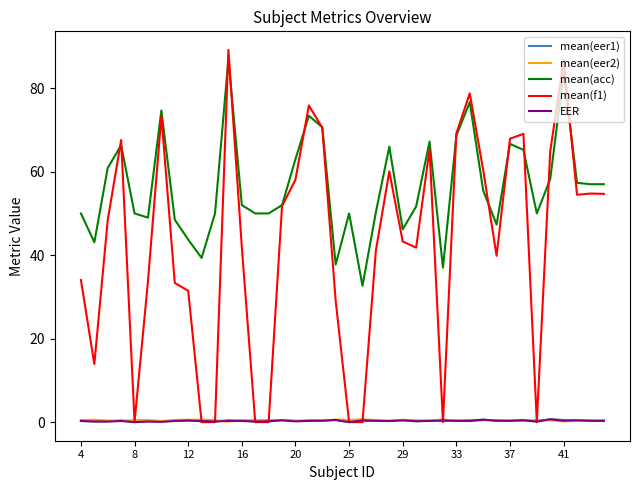

What is the sum of all EER values?

11.5